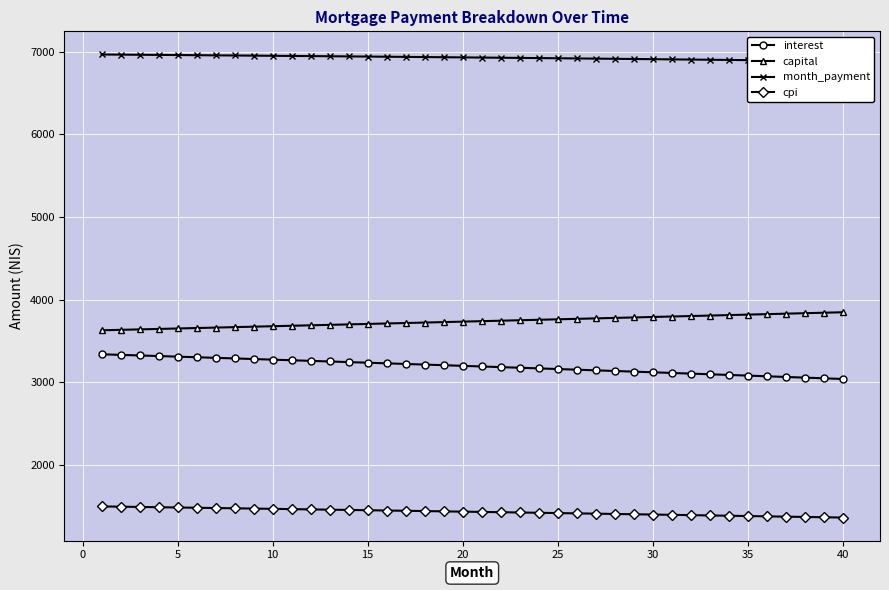

What is the maximum value for capital?

3847.1